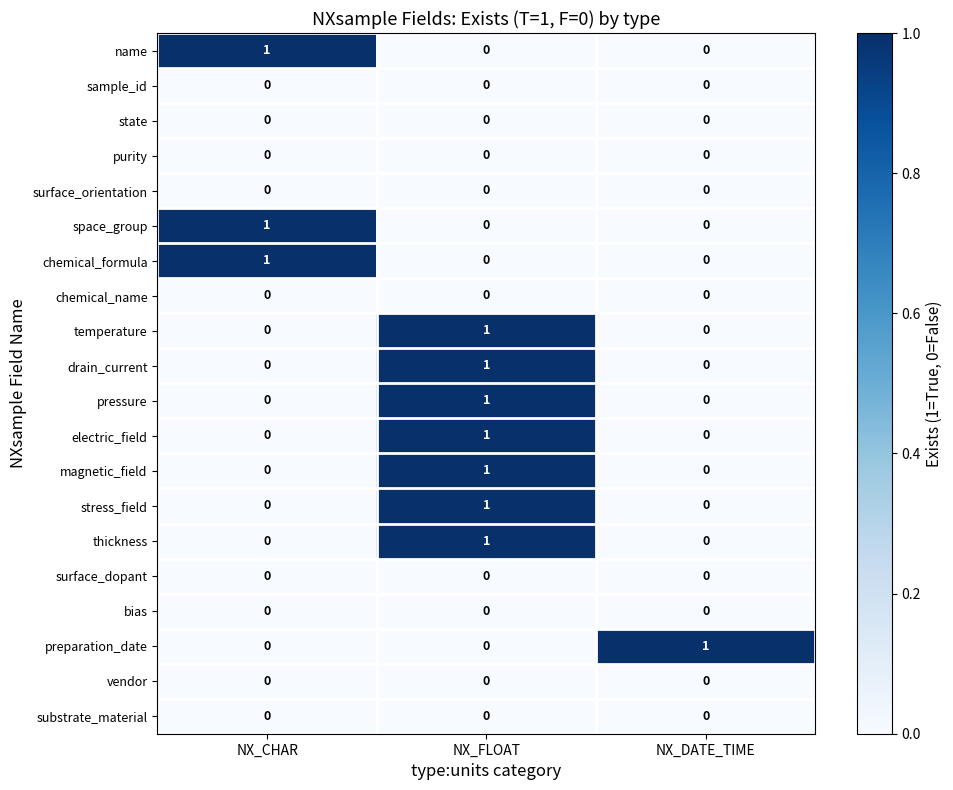

At which category is the sum across all series the highest?

NX_FLOAT